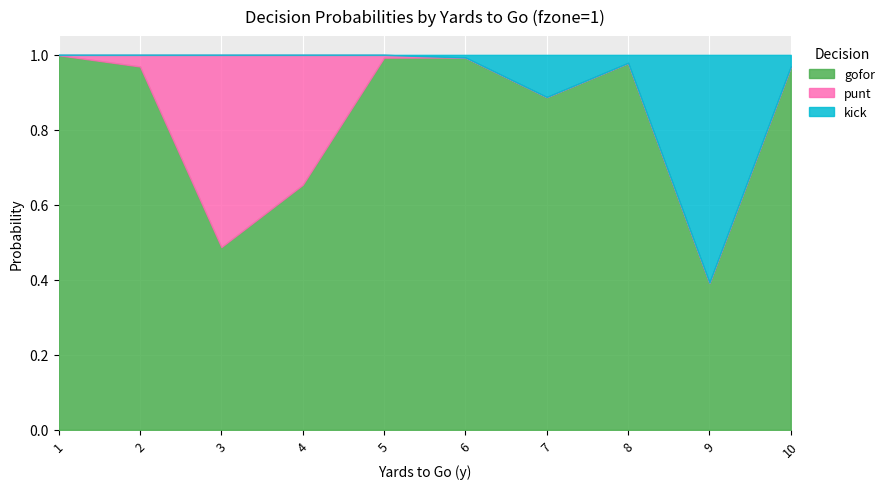

How many values in the kick series exceed 0?

5